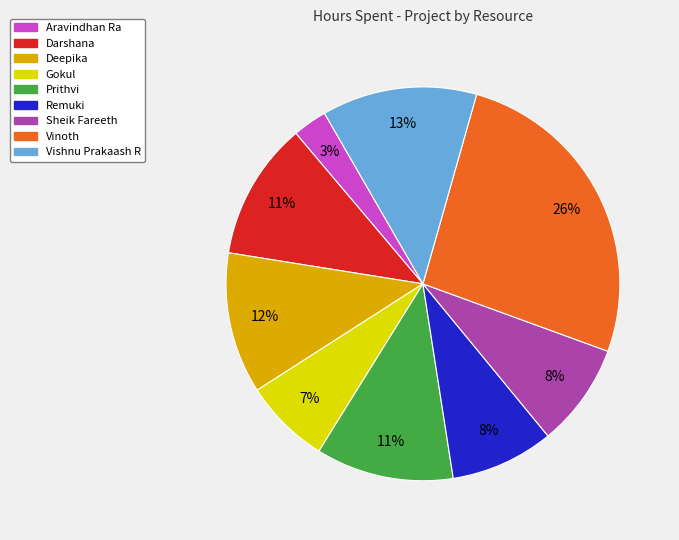

Does Prithvi account for over 50% of the chart?

No